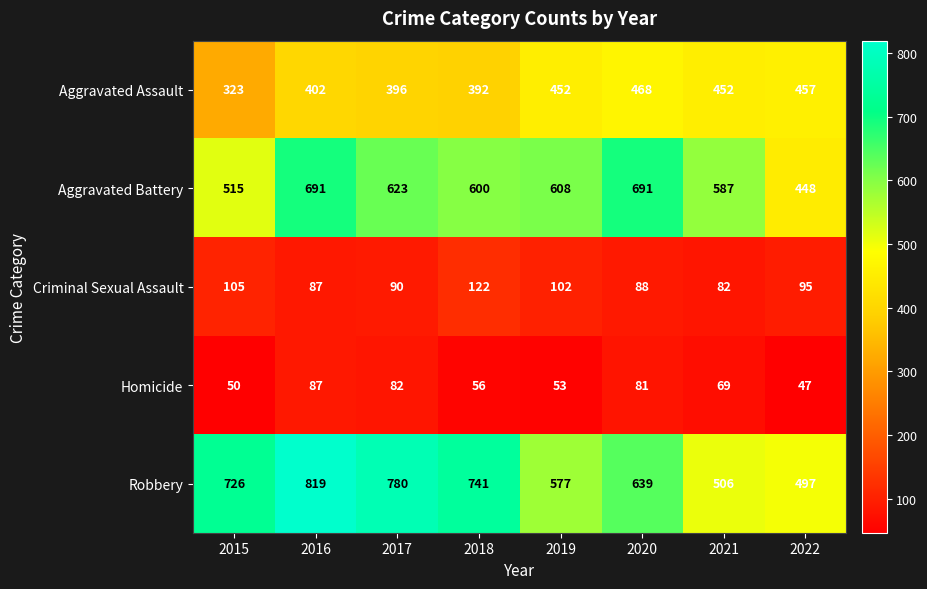

What is the highest value of the Aggravated Assault series?

468